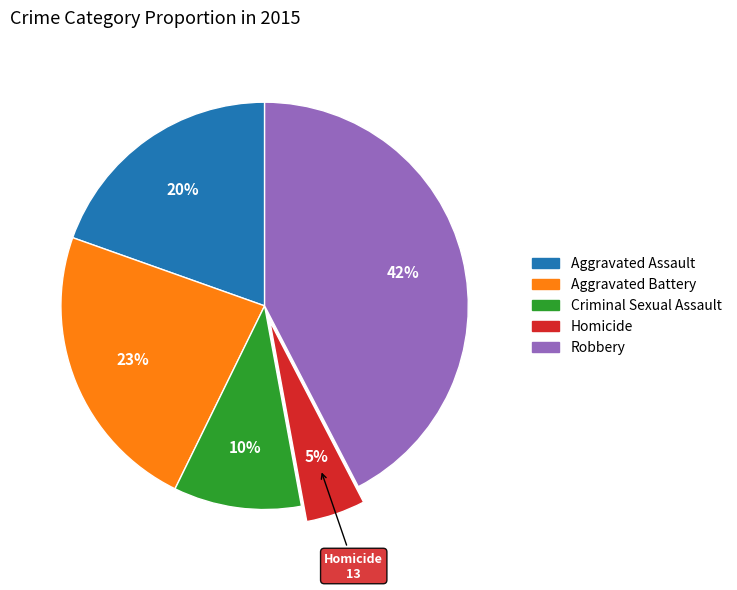

How many slices are in this pie chart?

5